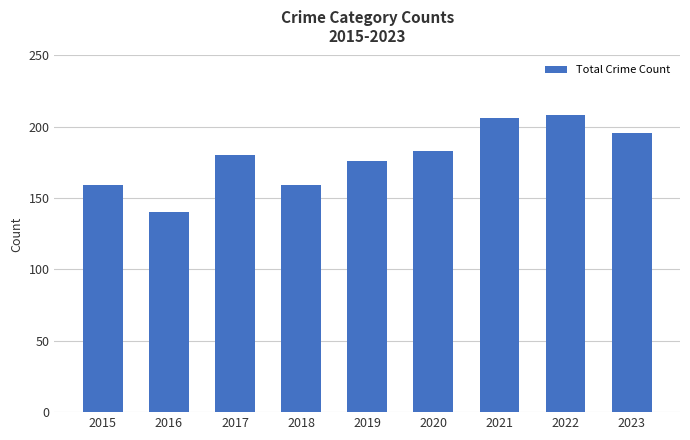

What is the smallest value displayed?

140